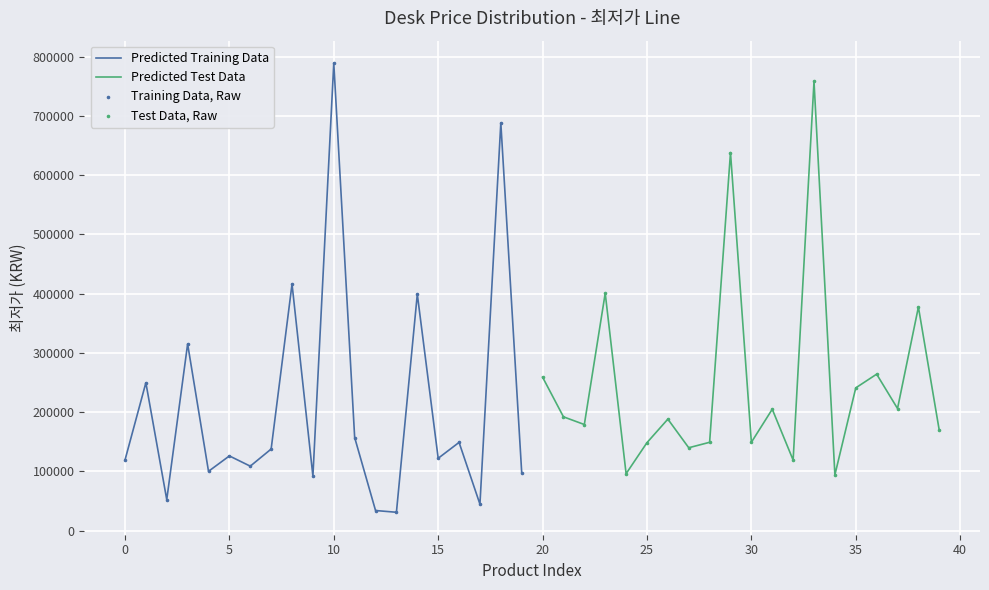

Which series has the widest spread of Y values?

Predicted Training Data